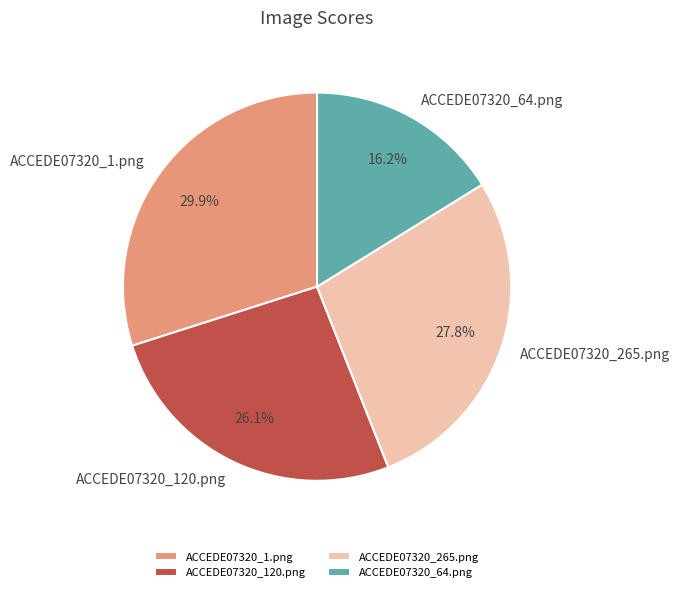

Is the sum of ACCEDE07320_1.png and ACCEDE07320_120.png greater than half?

Yes